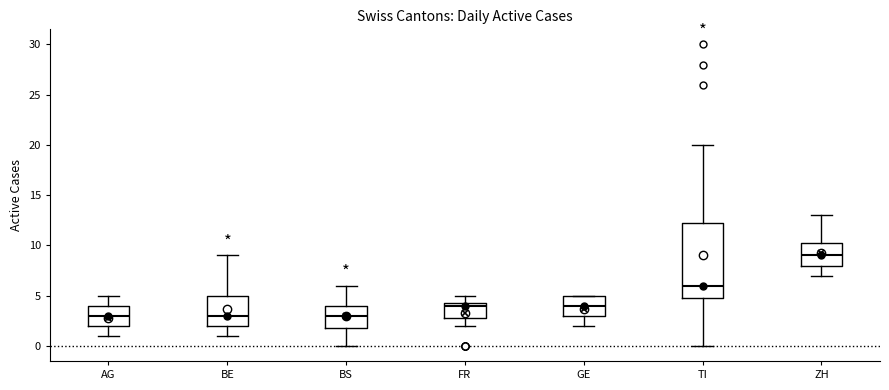

Where does the median line of the box for AG sit on the y-axis? The values are not printed on the chart, so give them approximately, as read against the axis.

3.0